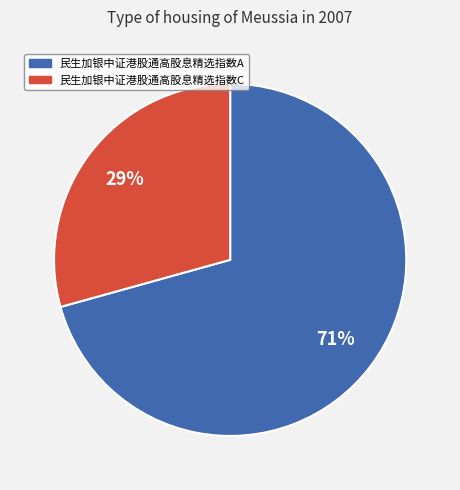

To the nearest percent, what percentage of the pie is 民生加银中证港股通高股息精选指数A?

71%